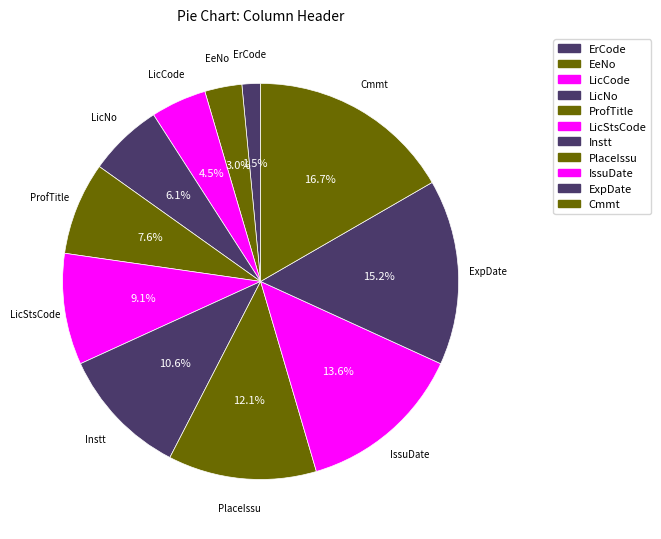

How many slices are in this pie chart?

11